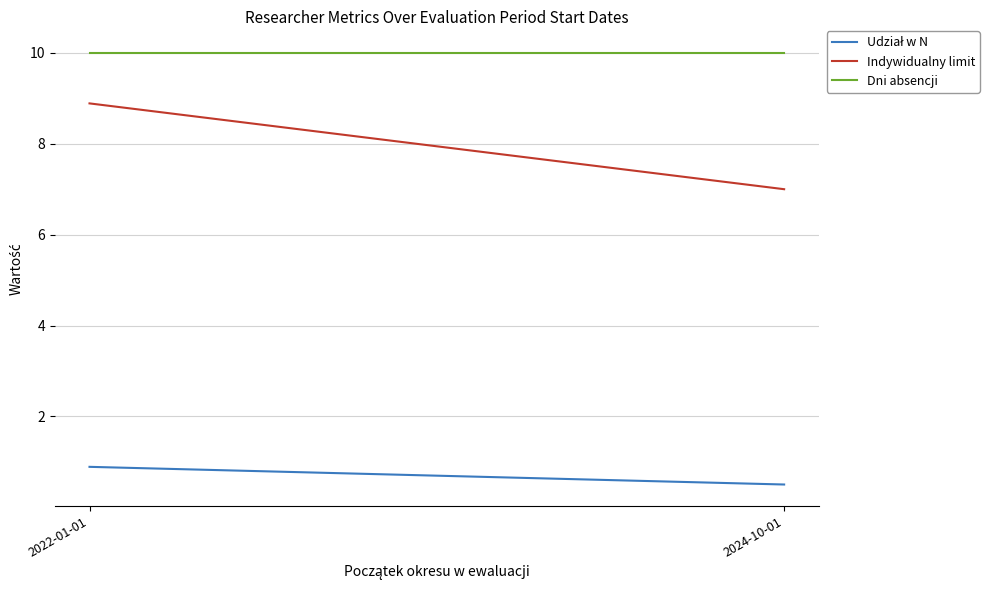

Reading left to right, extract all data points from this chart.

Udział w N: 2022-01-01=0.9	2024-10-01=0.5
Indywidualny limit: 2022-01-01=8.9	2024-10-01=7.0
Dni absencji: 2022-01-01=10.0	2024-10-01=10.0